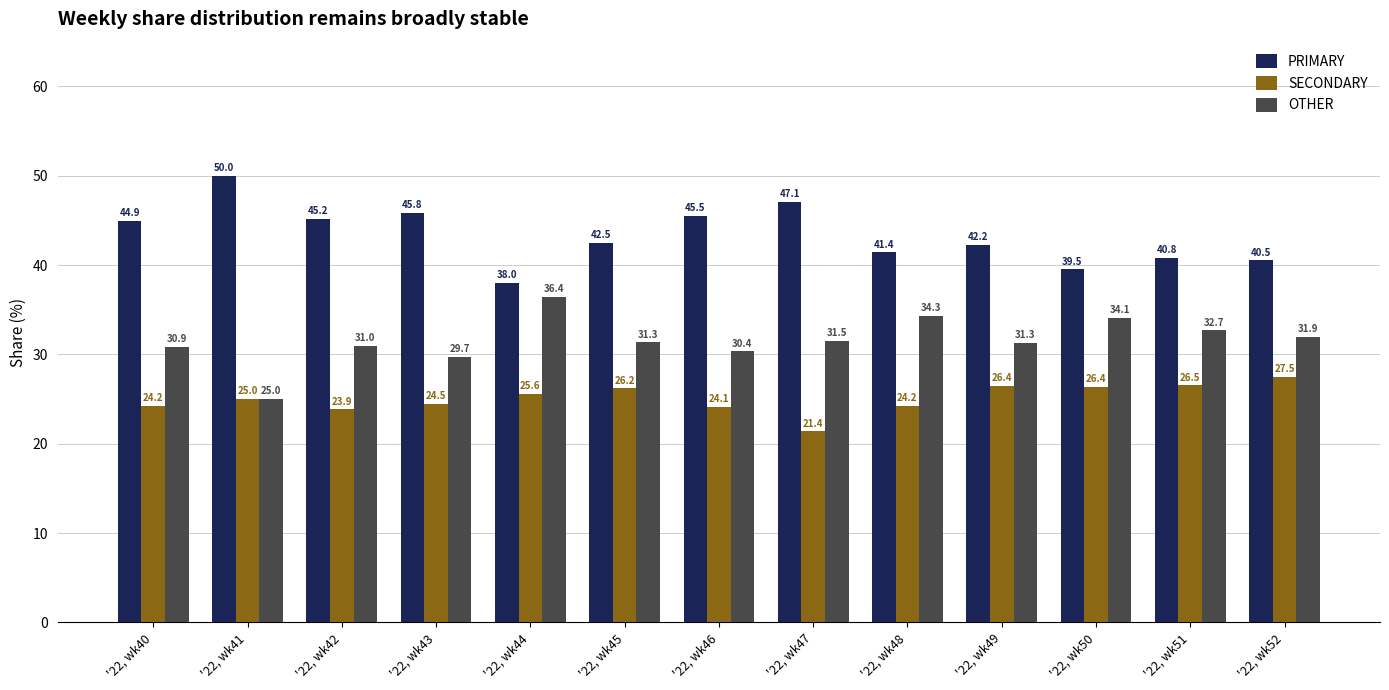

Reading left to right, extract all data points from this chart.

PRIMARY: 44.9	50.0	45.2	45.8	38.0	42.5	45.5	47.1	41.4	42.2	39.5	40.8	40.5
SECONDARY: 24.2	25.0	23.9	24.5	25.6	26.2	24.1	21.4	24.2	26.4	26.4	26.5	27.5
OTHER: 30.9	25.0	31.0	29.7	36.4	31.3	30.4	31.5	34.3	31.3	34.1	32.7	31.9